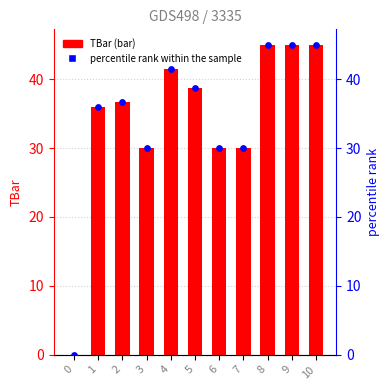

Which series has the largest total across all categories?

TBar